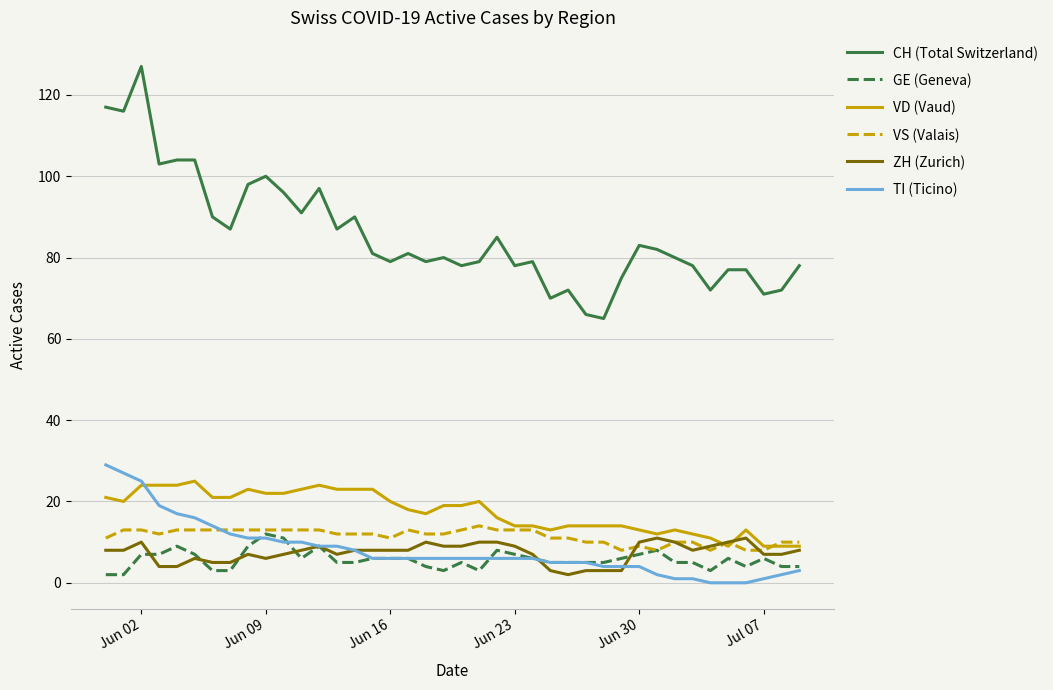

What is the lowest value of the VS (Valais) series?

8